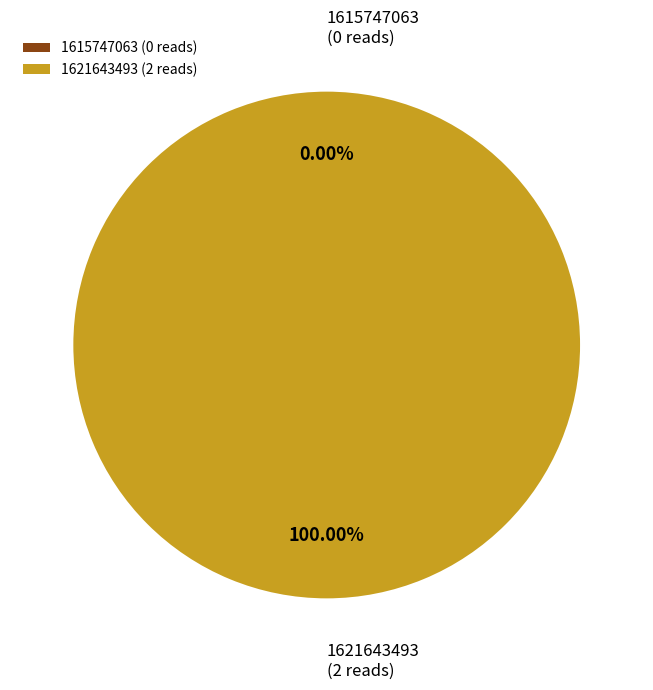

Does 1615747063 account for over 50% of the chart?

No